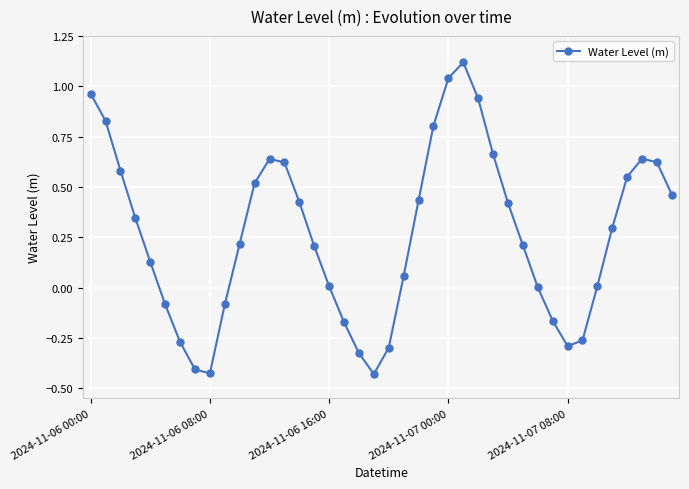

What is the difference between the maximum and minimum values?

1.5